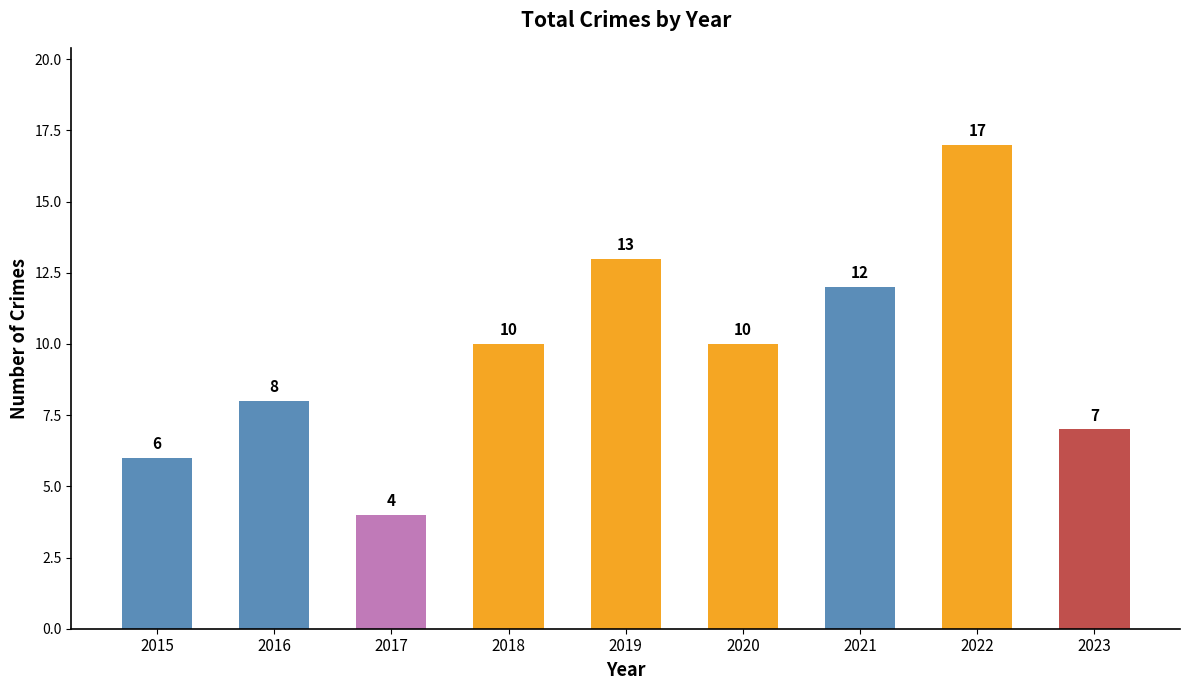

What is the sum of the values at 2015 and 2020?

16